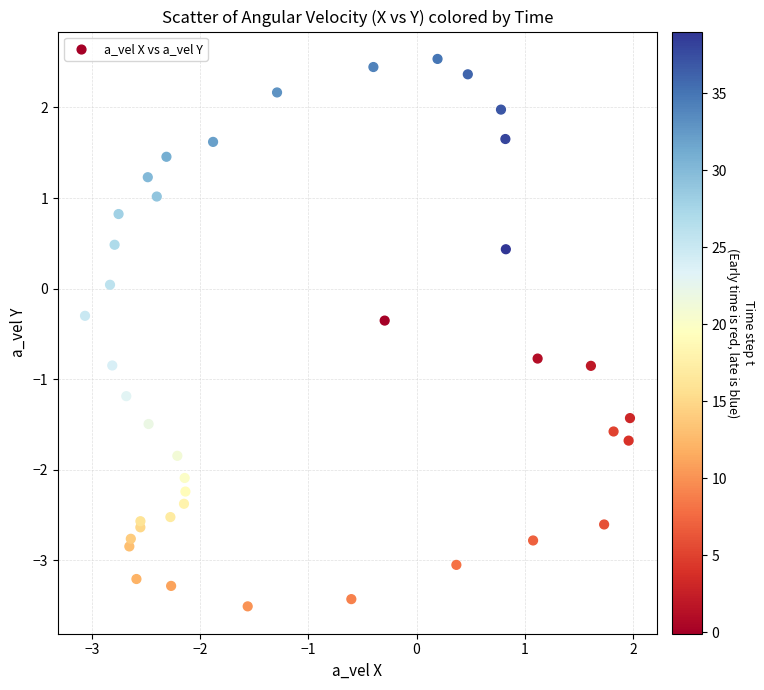

What is the range of X values (max minus min)?

5.0